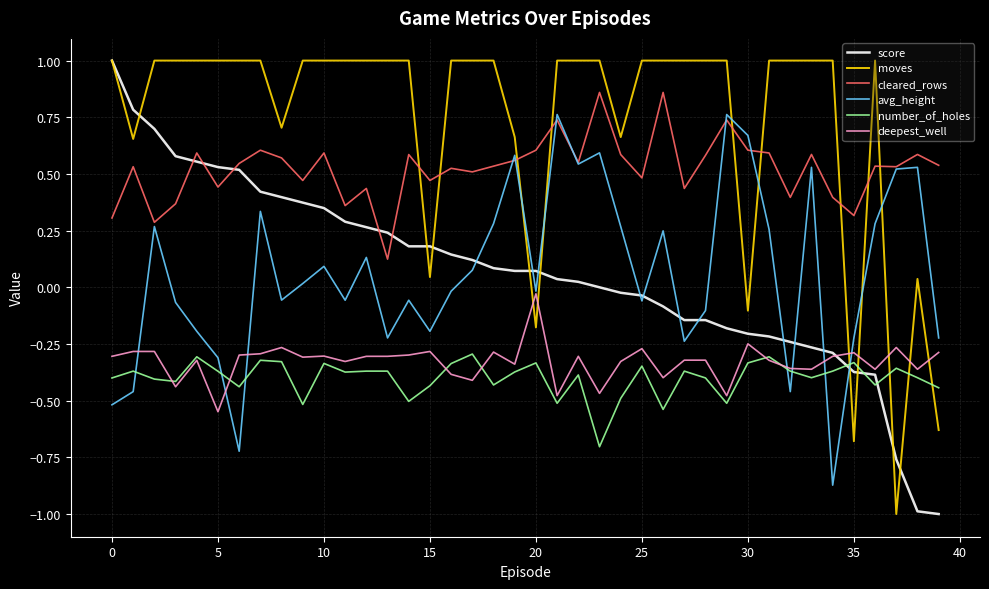

Which series ends up on top after the final intersection of score and cleared_rows?

cleared_rows